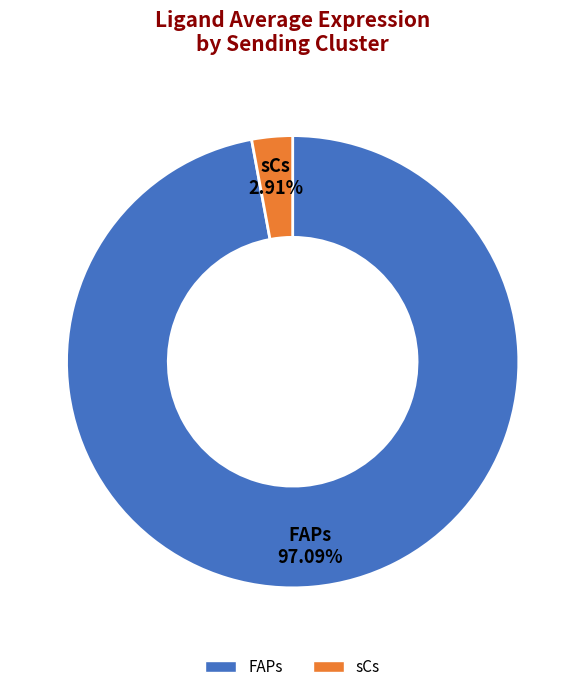

To the nearest percent, what percentage of the pie is sCs?

3%